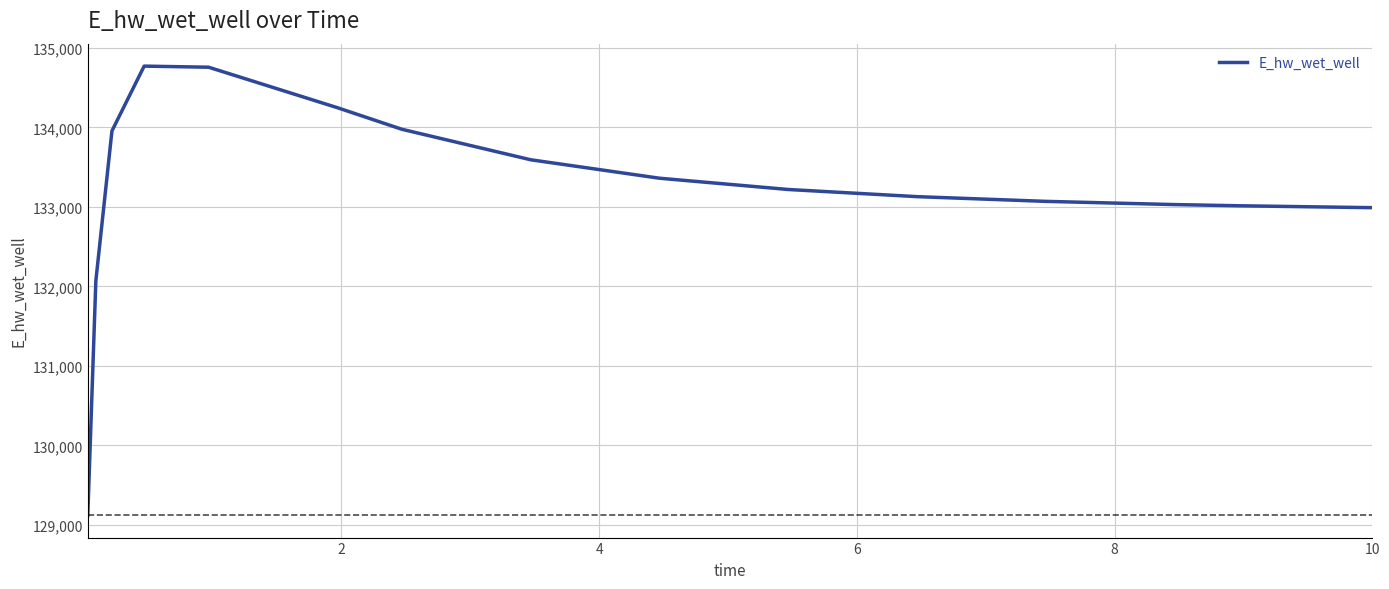

What is the difference between the maximum and minimum values?

5647.1